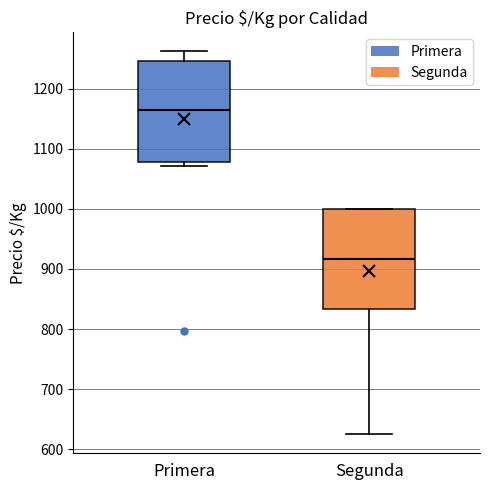

Reading left to right, read every box against the y-axis: the position of its median line, the range the box covers, and the ends of its whiskers. The values are not printed on the chart, so give them approximately, as read against the axis.

Primera: median 1160, box 1080 to 1250, whiskers 1070 to 1260
Segunda: median 920, box 830 to 1000, whiskers 630 to 1000